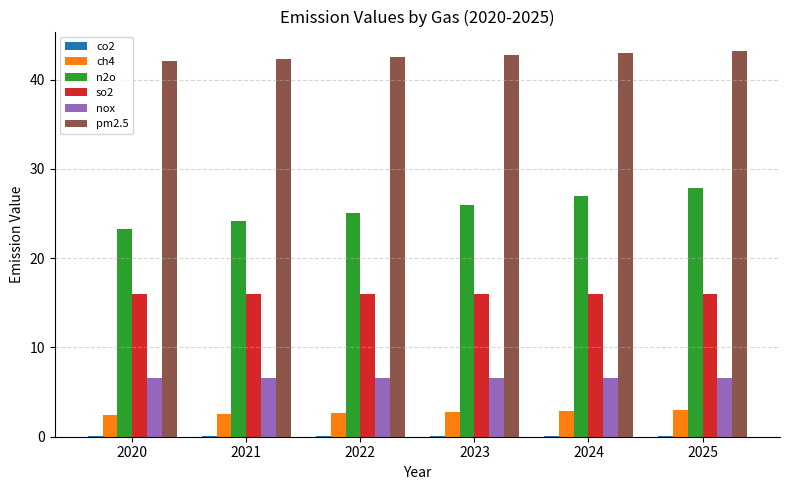

True or false: so2 has a value of 25.8 at 2020.

False